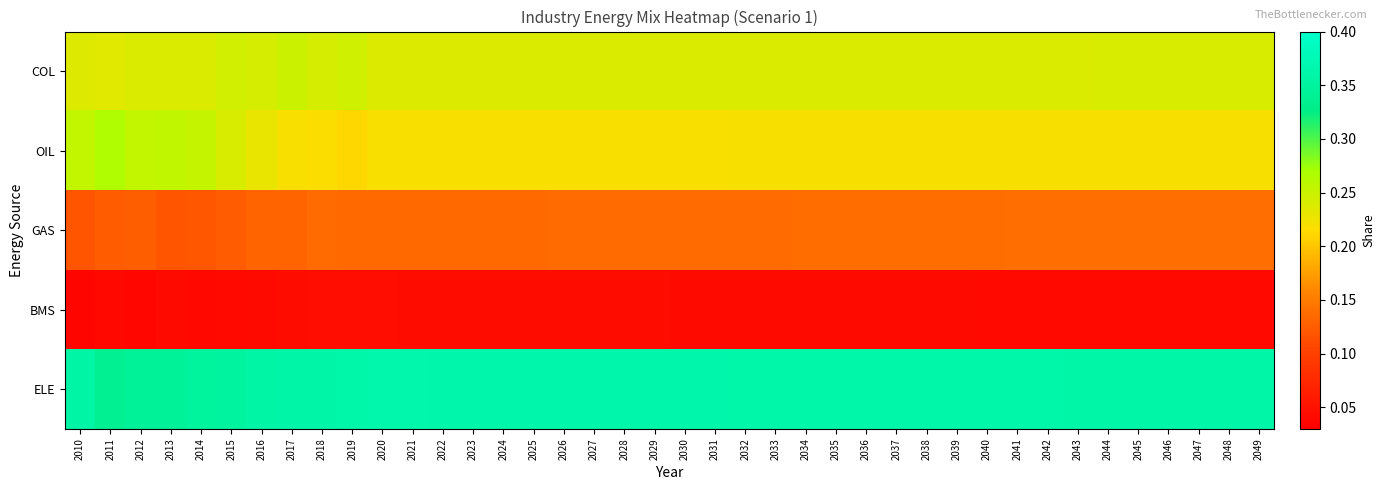

Reading left to right, what are all the values shown in this chart?

COL: 2010=0.2	2011=0.2	2012=0.2	2013=0.2	2014=0.2	2015=0.2	2016=0.2	2017=0.2	2018=0.2	2019=0.2	2020=0.2	2021=0.2	2022=0.2	2023=0.2	2024=0.2	2025=0.2	2026=0.2	2027=0.2	2028=0.2	2029=0.2	2030=0.2	2031=0.2	2032=0.2	2033=0.2	2034=0.2	2035=0.2	2036=0.2	2037=0.2	2038=0.2	2039=0.2	2040=0.2	2041=0.2	2042=0.2	2043=0.2	2044=0.2	2045=0.2	2046=0.2	2047=0.2	2048=0.2	2049=0.2
OIL: 2010=0.3	2011=0.3	2012=0.3	2013=0.3	2014=0.3	2015=0.2	2016=0.2	2017=0.2	2018=0.2	2019=0.2	2020=0.2	2021=0.2	2022=0.2	2023=0.2	2024=0.2	2025=0.2	2026=0.2	2027=0.2	2028=0.2	2029=0.2	2030=0.2	2031=0.2	2032=0.2	2033=0.2	2034=0.2	2035=0.2	2036=0.2	2037=0.2	2038=0.2	2039=0.2	2040=0.2	2041=0.2	2042=0.2	2043=0.2	2044=0.2	2045=0.2	2046=0.2	2047=0.2	2048=0.2	2049=0.2
GAS: 2010=0.1	2011=0.1	2012=0.1	2013=0.1	2014=0.1	2015=0.1	2016=0.1	2017=0.1	2018=0.1	2019=0.1	2020=0.1	2021=0.1	2022=0.1	2023=0.1	2024=0.1	2025=0.1	2026=0.1	2027=0.1	2028=0.1	2029=0.1	2030=0.1	2031=0.1	2032=0.1	2033=0.1	2034=0.1	2035=0.1	2036=0.1	2037=0.1	2038=0.1	2039=0.1	2040=0.1	2041=0.1	2042=0.1	2043=0.1	2044=0.1	2045=0.1	2046=0.1	2047=0.1	2048=0.1	2049=0.1
BMS: 2010=0.0	2011=0.0	2012=0.0	2013=0.0	2014=0.0	2015=0.0	2016=0.0	2017=0.0	2018=0.0	2019=0.0	2020=0.0	2021=0.0	2022=0.0	2023=0.0	2024=0.0	2025=0.0	2026=0.0	2027=0.0	2028=0.0	2029=0.0	2030=0.0	2031=0.0	2032=0.0	2033=0.0	2034=0.0	2035=0.0	2036=0.0	2037=0.0	2038=0.0	2039=0.0	2040=0.0	2041=0.0	2042=0.0	2043=0.0	2044=0.0	2045=0.0	2046=0.0	2047=0.0	2048=0.0	2049=0.0
ELE: 2010=0.4	2011=0.3	2012=0.3	2013=0.3	2014=0.3	2015=0.4	2016=0.4	2017=0.4	2018=0.4	2019=0.4	2020=0.4	2021=0.4	2022=0.4	2023=0.4	2024=0.4	2025=0.4	2026=0.4	2027=0.4	2028=0.4	2029=0.4	2030=0.4	2031=0.4	2032=0.4	2033=0.4	2034=0.4	2035=0.4	2036=0.4	2037=0.4	2038=0.4	2039=0.4	2040=0.4	2041=0.4	2042=0.4	2043=0.4	2044=0.4	2045=0.4	2046=0.4	2047=0.4	2048=0.4	2049=0.4